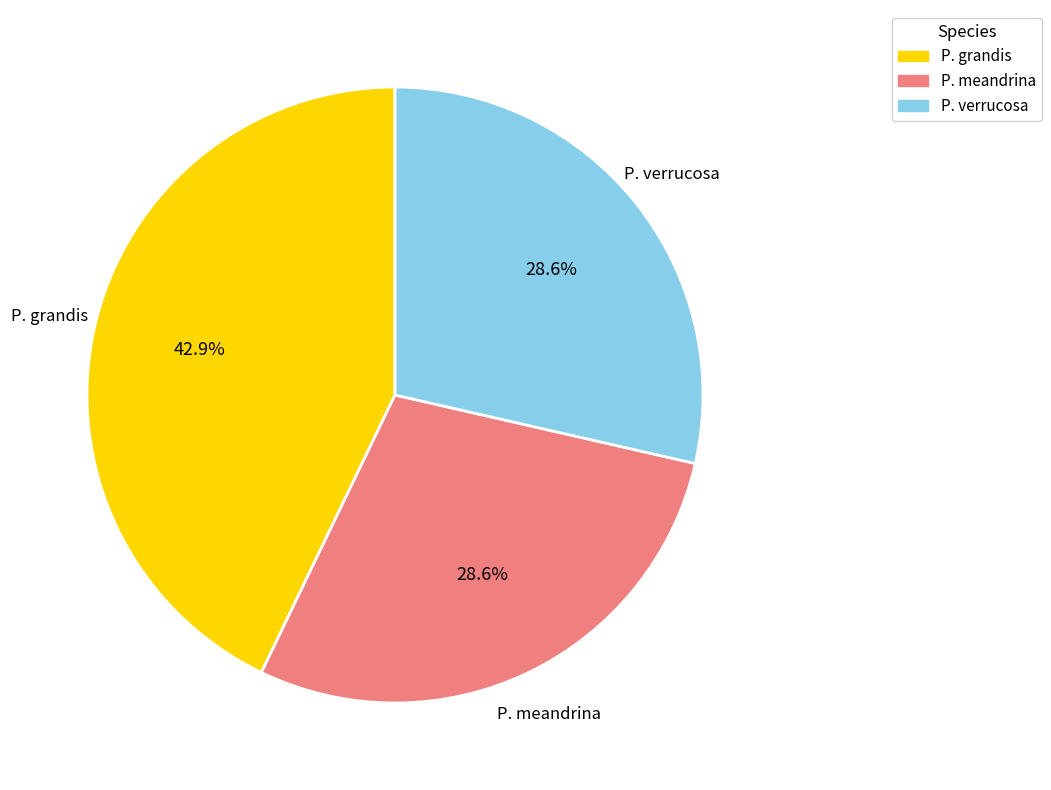

What is the largest slice in the pie chart?

P. grandis